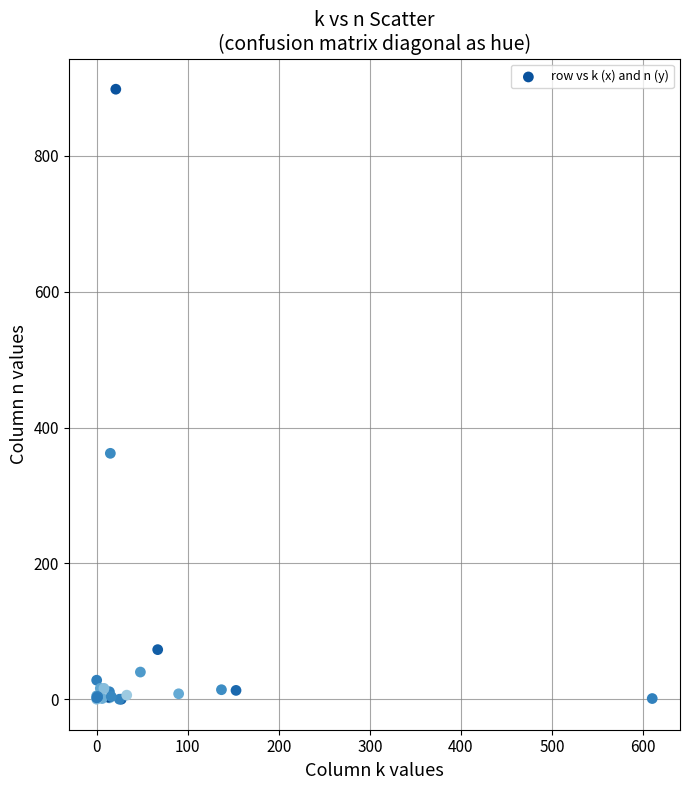

What Y value in the scatter plot is closest to 449?

362